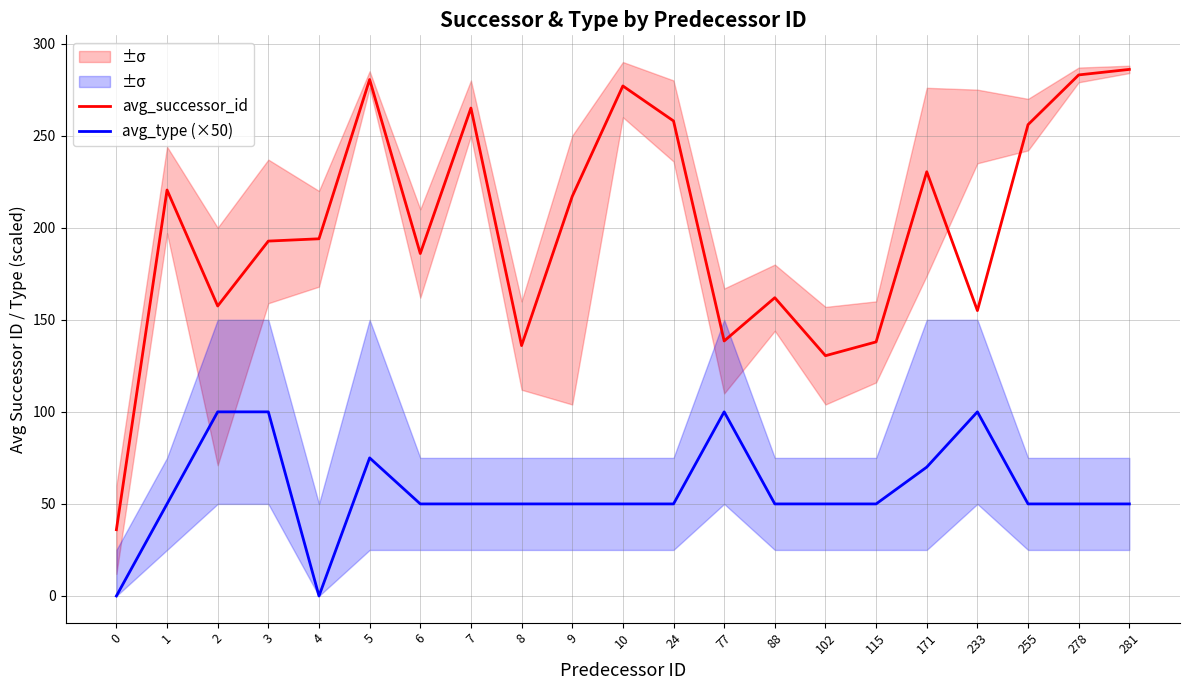

True or false: avg_type (×50) and avg_successor_id intersect in this chart.

False